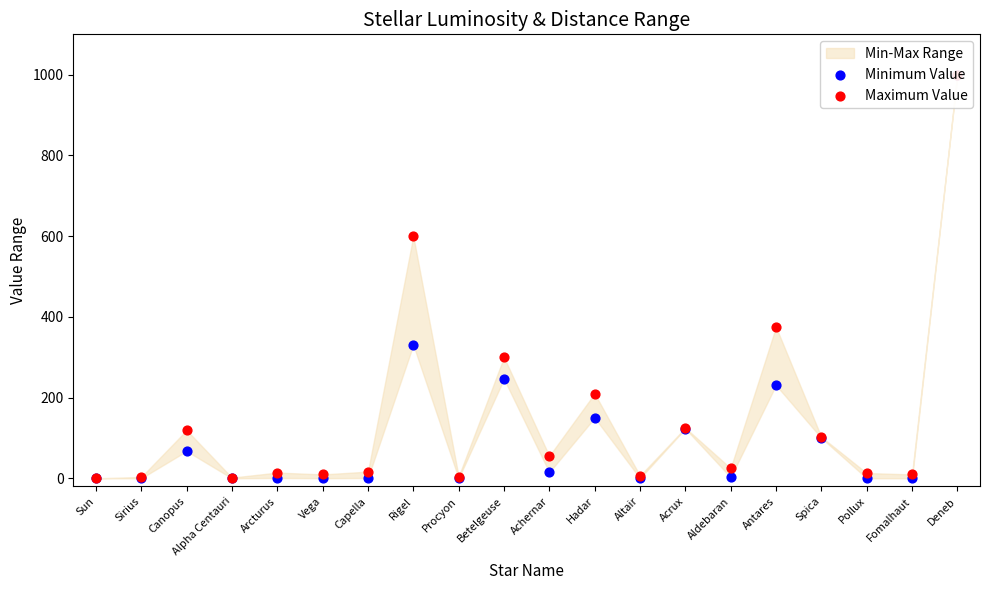

Which series has the largest total across all categories?

Maximum Value